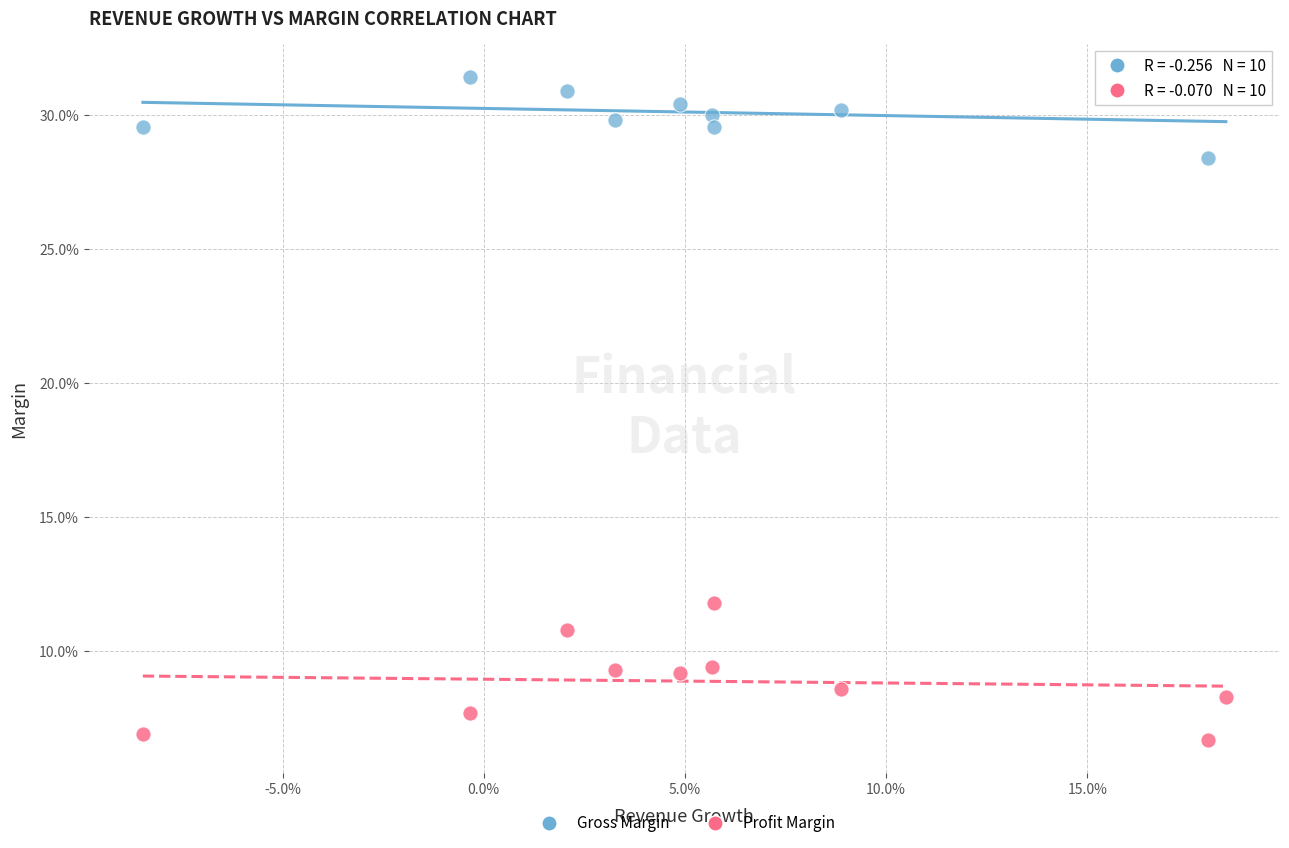

What are all the series names shown in the legend?

Gross Margin, Profit Margin